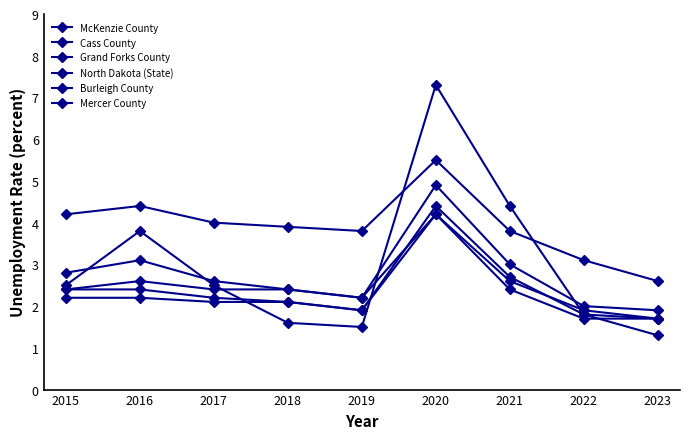

How many values in the Grand Forks County series are below 2?

3